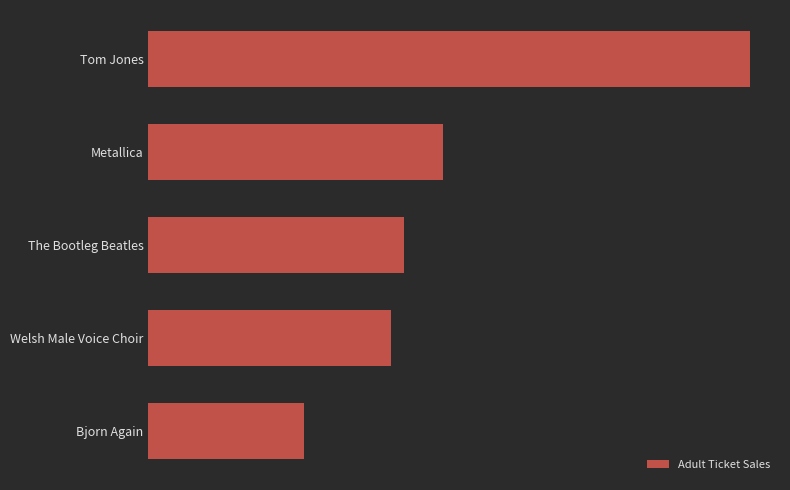

Does the chart contain any negative values?

No